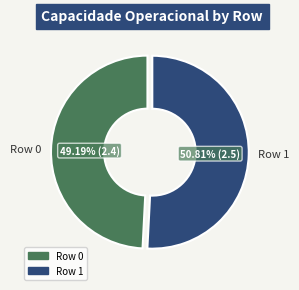

Approximately how many times larger is the value at Row 1 compared to Row 0?

1.0